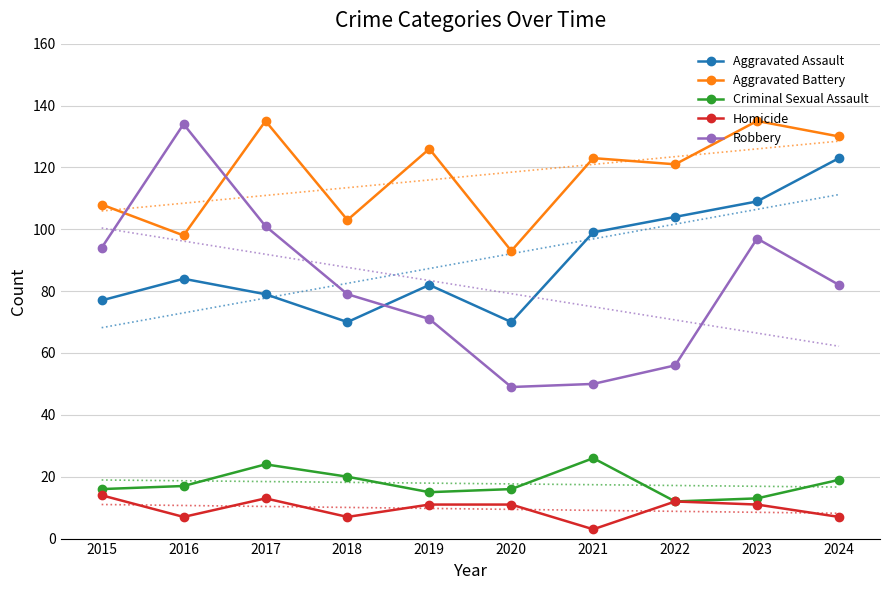

Which has a higher value, 2024 or 2015?

2024